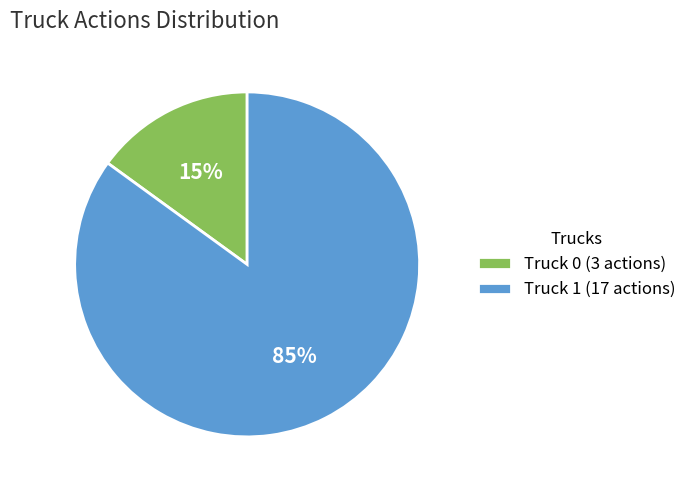

Is the sum of Truck 1 (17 actions) and Truck 0 (3 actions) greater than half?

Yes